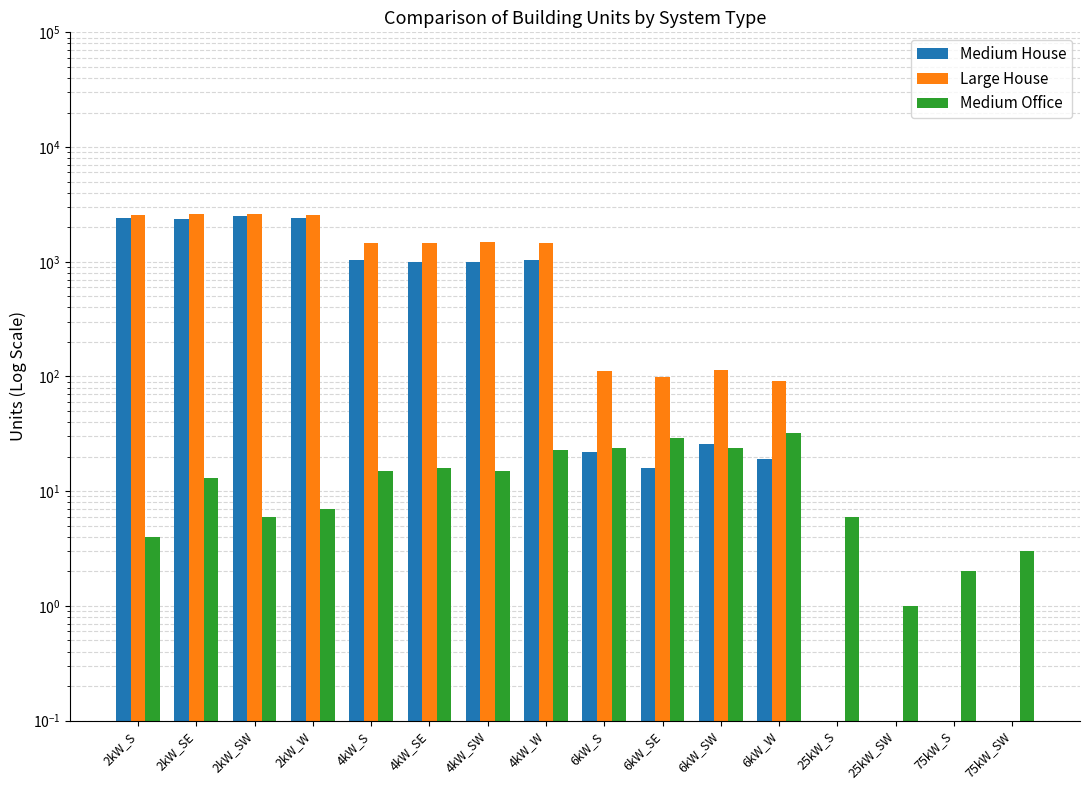

Rank the series at 2kW_S from highest to lowest value.

Large House, Medium House, Medium Office